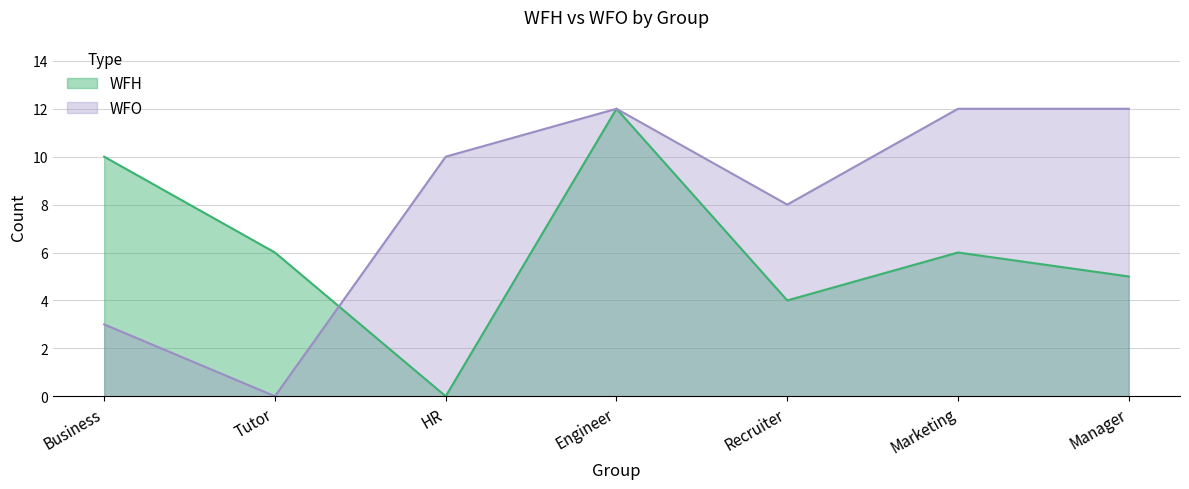

List the series in order of their overall mean, highest first.

WFO, WFH